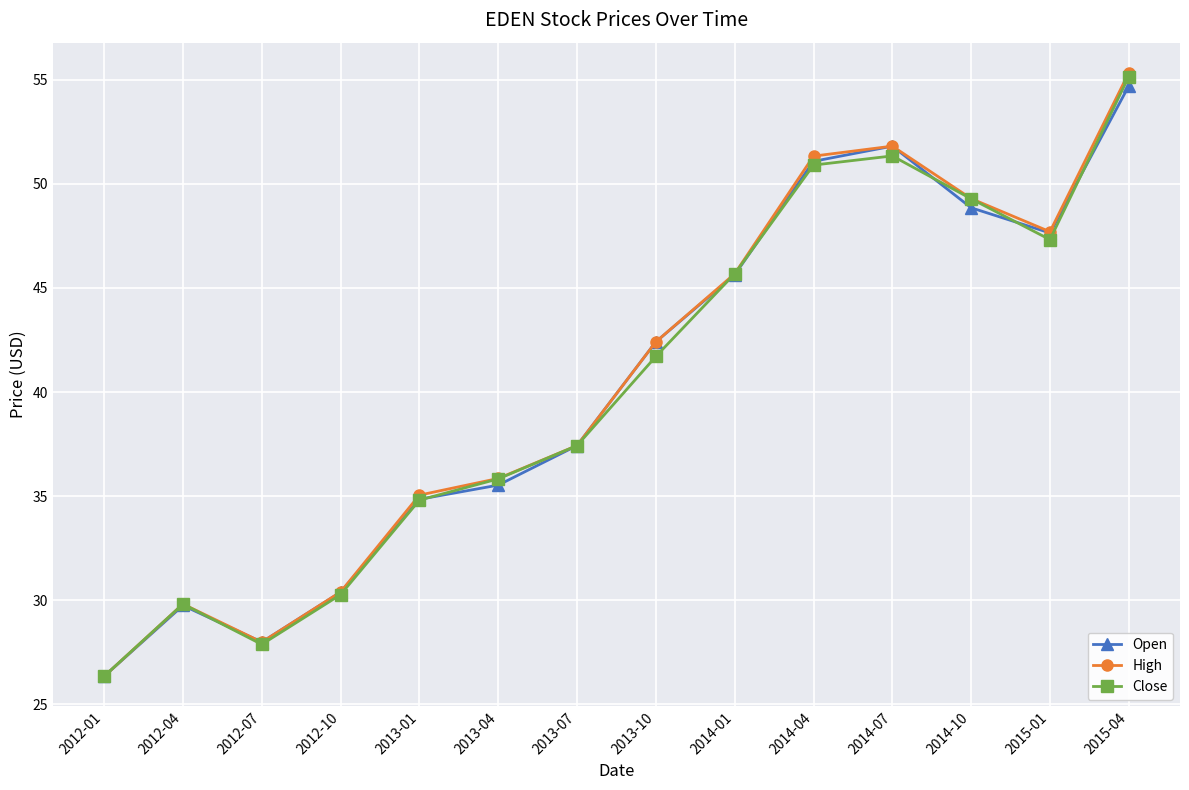

How many distinct data groups are displayed?

3